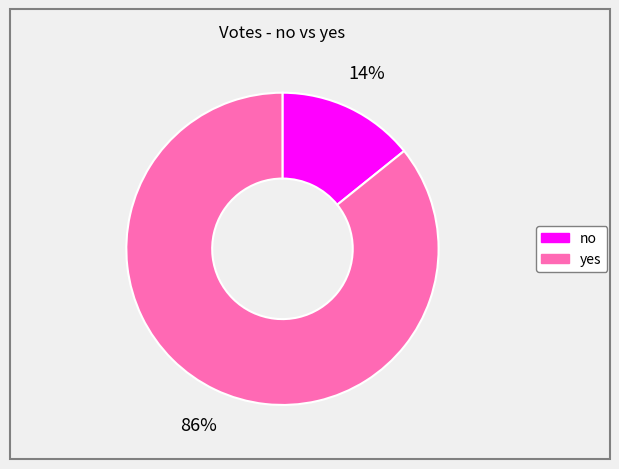

Between no and yes, which is larger?

yes